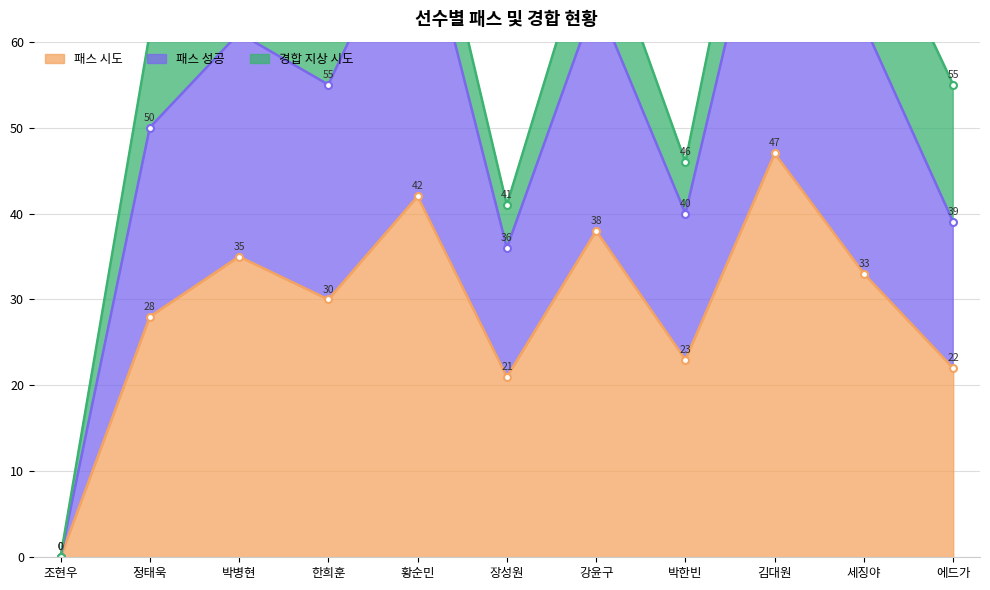

How many categories are shown in the chart?

11